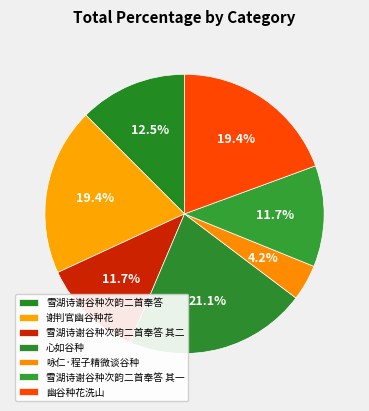

How many segments does this pie chart have?

7